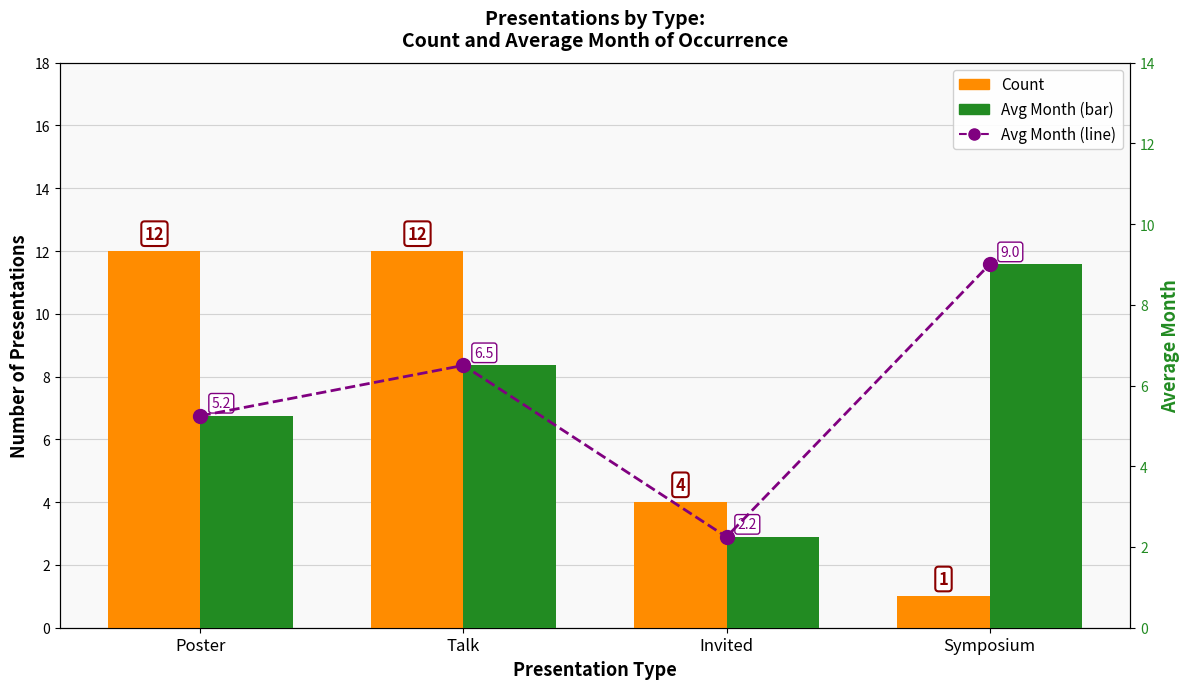

What is the lowest value of the Avg Month series?

2.2